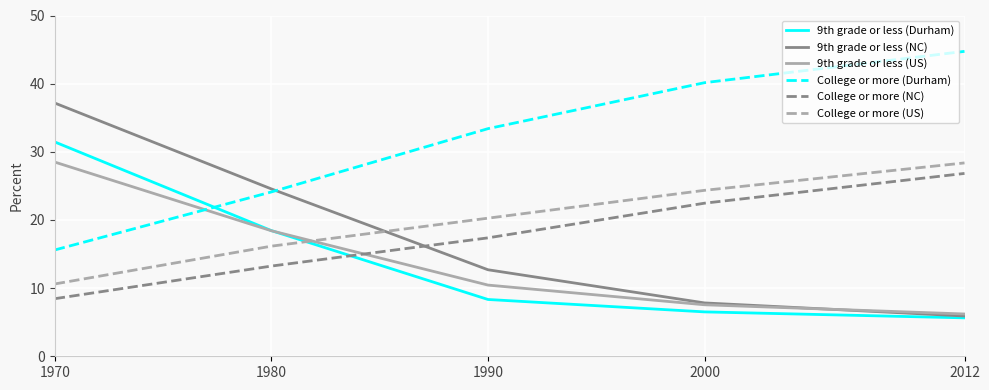

Reading right to left, list all the values displayed in this chart.

9th grade or less (Durham): 5.6	6.5	8.3	18.4	31.4
9th grade or less (NC): 5.9	7.8	12.7	24.6	37.2
9th grade or less (US): 6.2	7.6	10.4	18.4	28.5
College or more (Durham): 44.7	40.1	33.4	24.1	15.6
College or more (NC): 26.8	22.5	17.4	13.2	8.5
College or more (US): 28.4	24.3	20.3	16.2	10.6